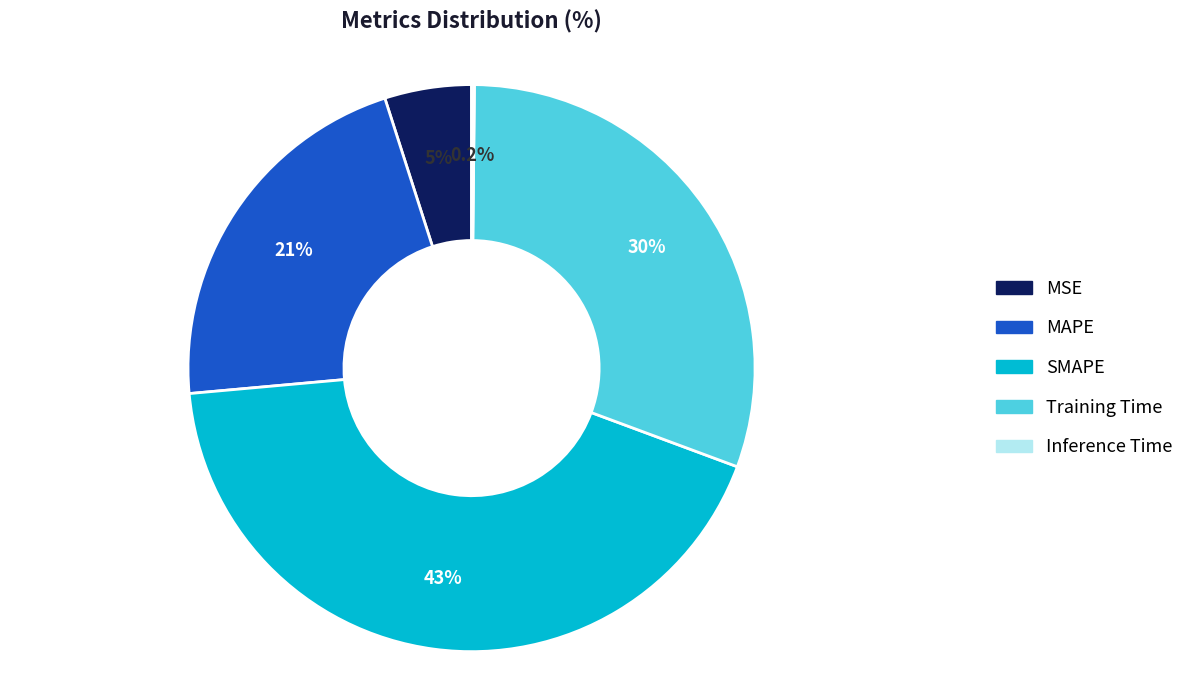

What percentage is NOT represented by Training Time?

69.5%